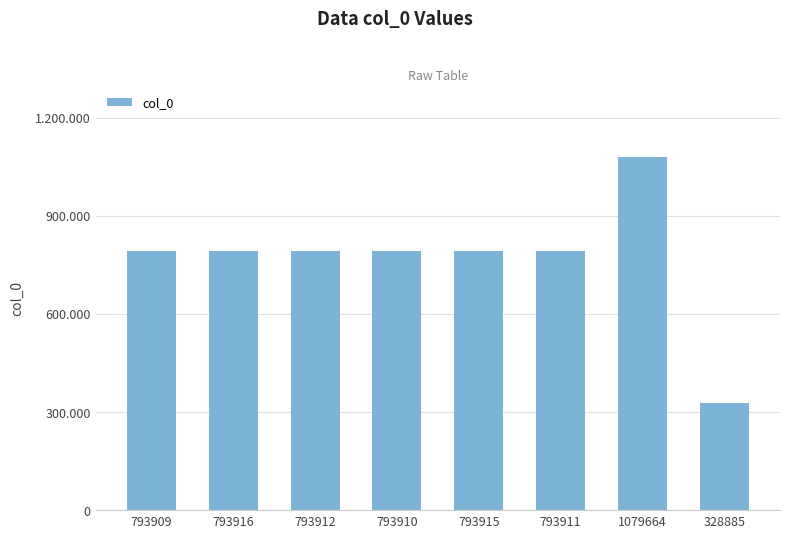

At which category does the chart reach its minimum across all series?

328885